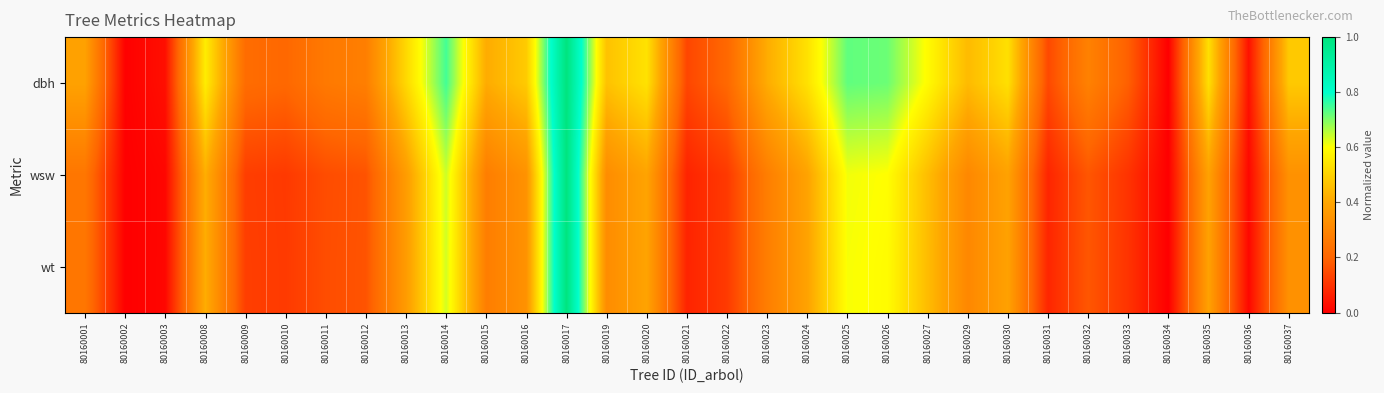

Count the number of categories in the chart.

31